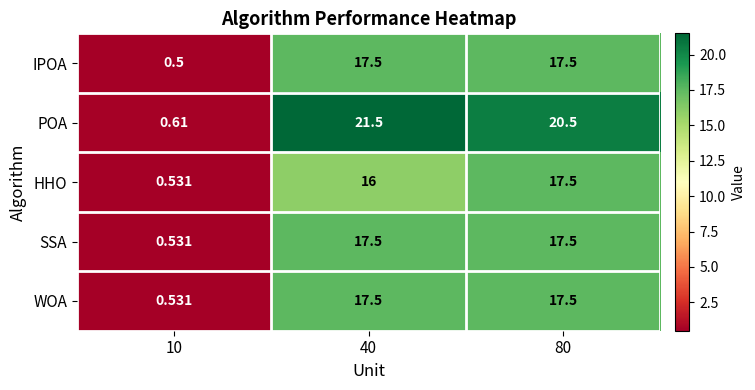

Between 10 and 40, which series saw the biggest shift?

POA